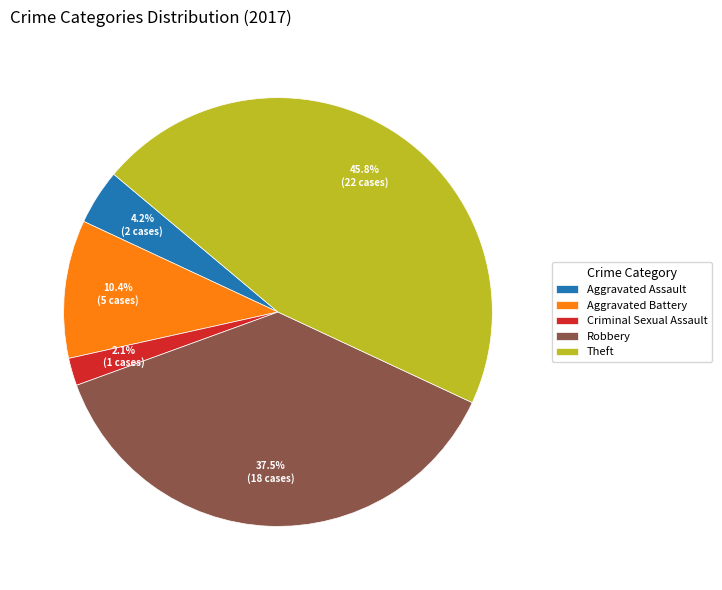

Rank the categories by value from highest to lowest.

Theft, Robbery, Aggravated Battery, Aggravated Assault, Criminal Sexual Assault